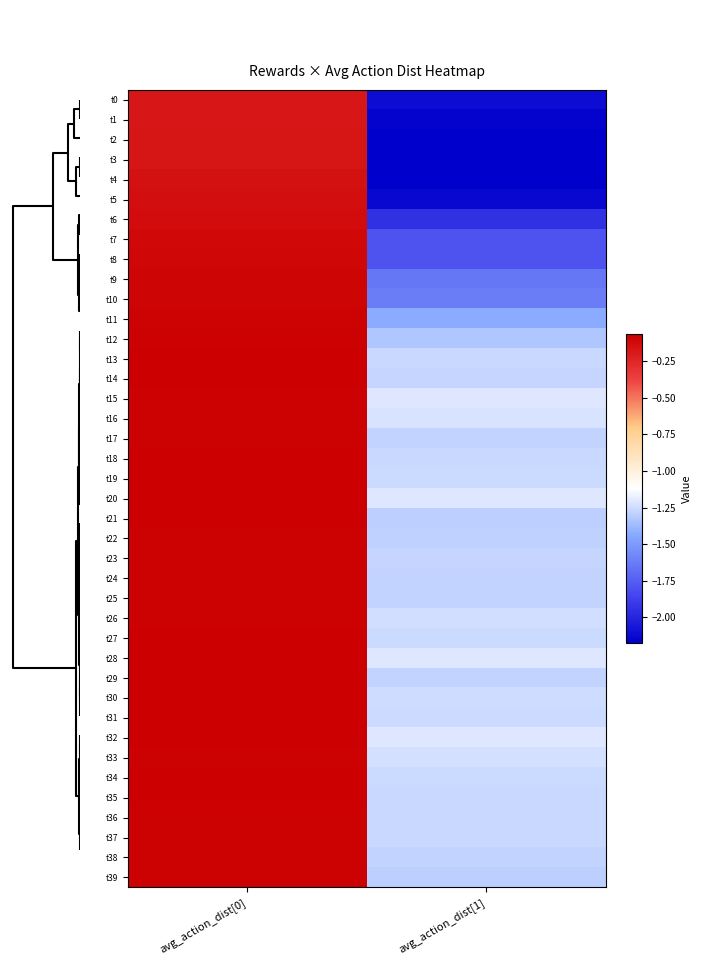

Rank the series by their maximum value, from highest to lowest.

t30, t31, t29, t20, t28, t32, t13, t14, t21, t19, t34, t18, t27, t35, t39, t23, t33, t22, t26, t17, t15, t12, t24, t25, t16, t36, t38, t37, t11, t10, t9, t8, t7, t6, t5, t4, t3, t2, t1, t0